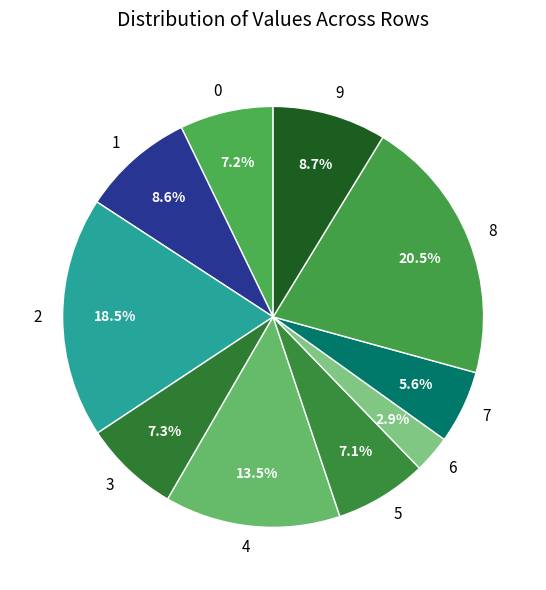

To the nearest percent, what is the difference between the 6 and 0 slice percentages?

4%